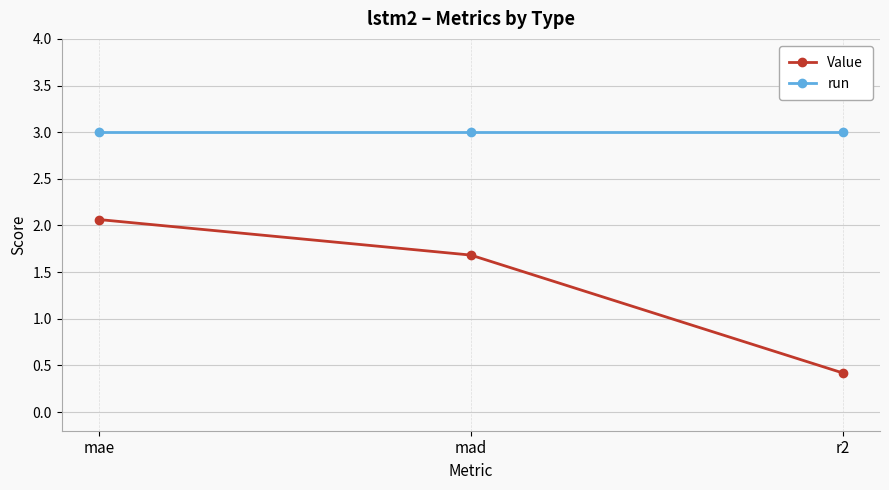

Is the value of run at r2 greater than the value of Value at mad?

Yes